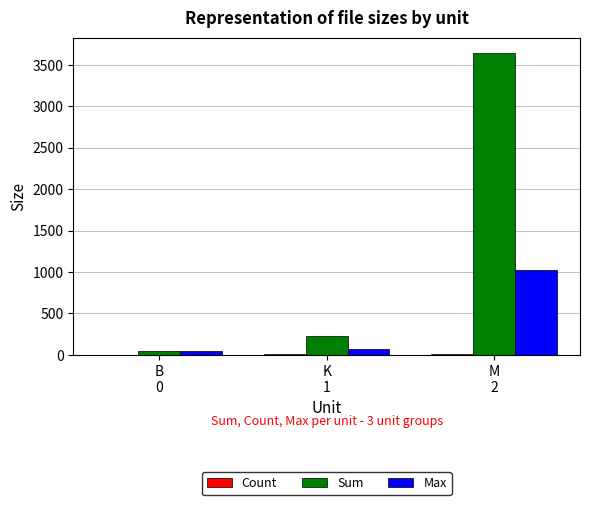

What is the maximum value shown in the chart?

3645.8